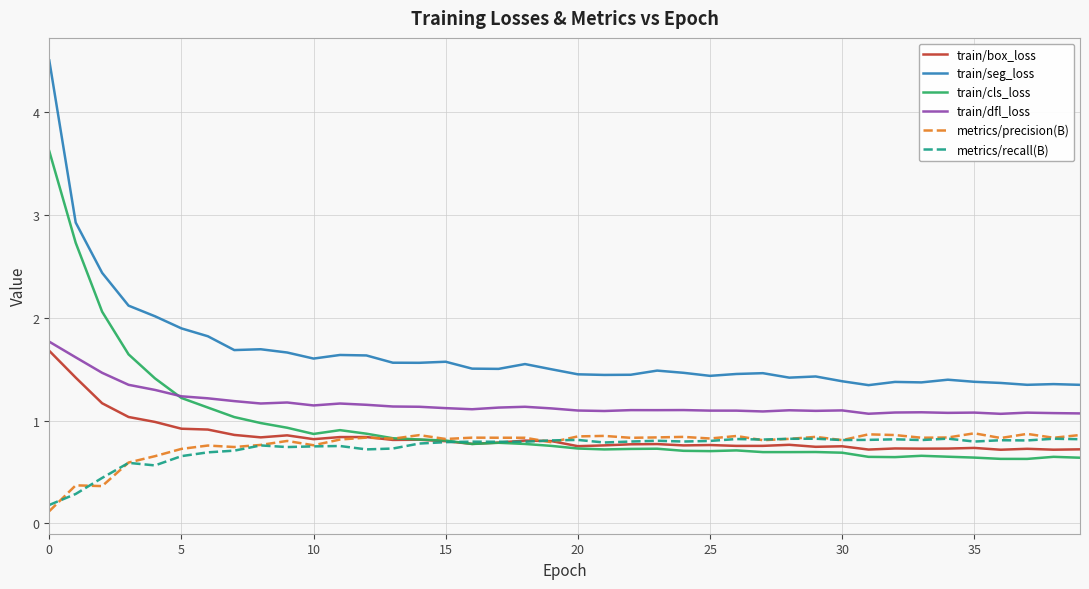

Which series has the largest range (max minus min)?

train/seg_loss